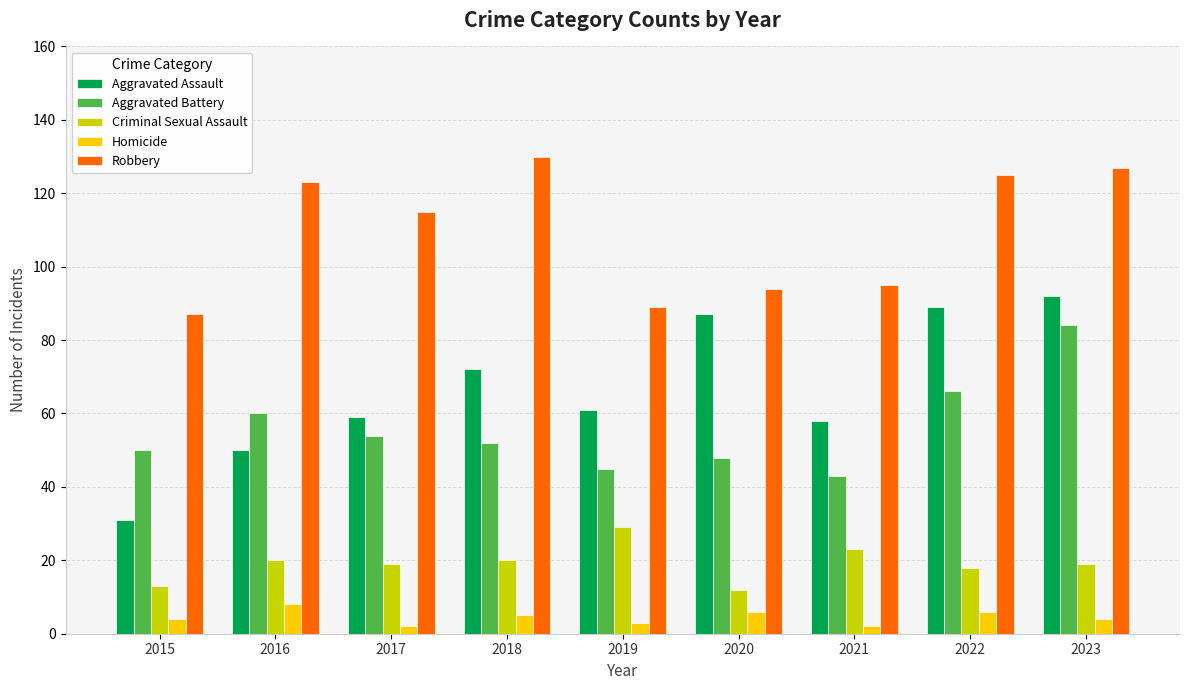

What is the average value of the Aggravated Battery series?

56